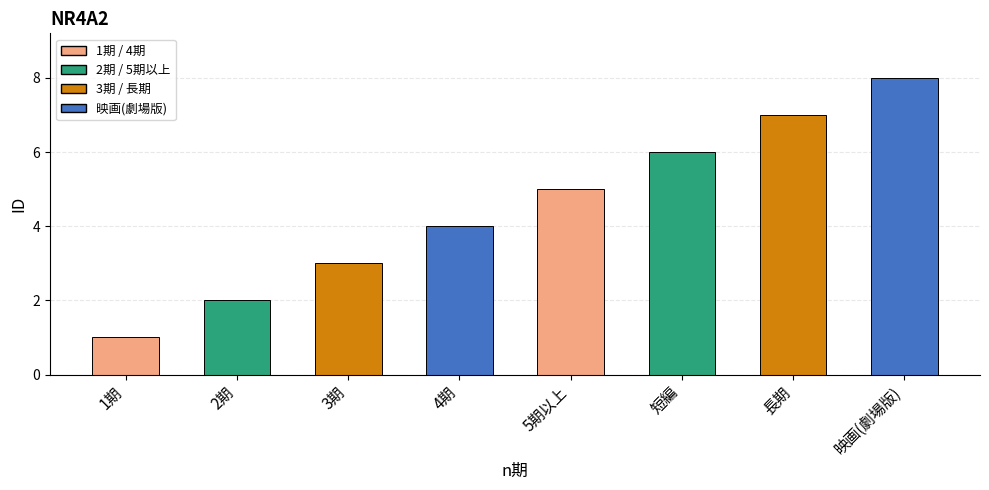

Reading left to right, what are all the values shown in this chart?

1期=1	2期=2	3期=3	4期=4	5期以上=5	短編=6	長期=7	映画(劇場版)=8